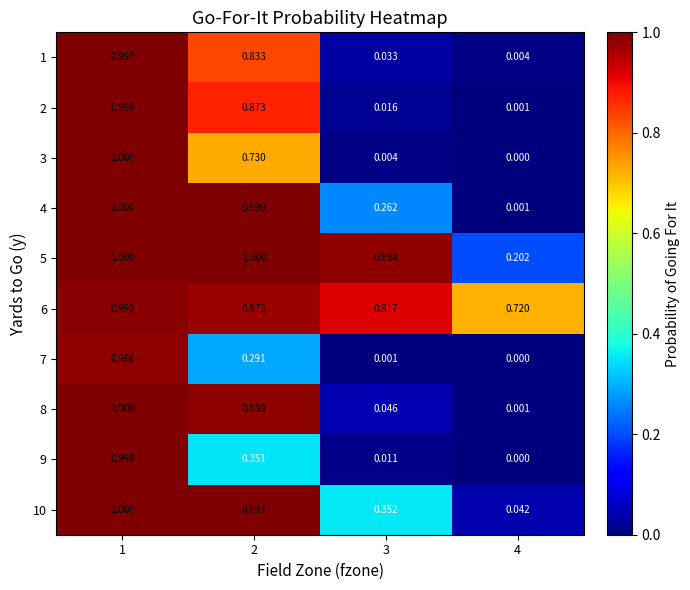

Is the value of 8 at 4 greater than the value of 1 at 3?

No